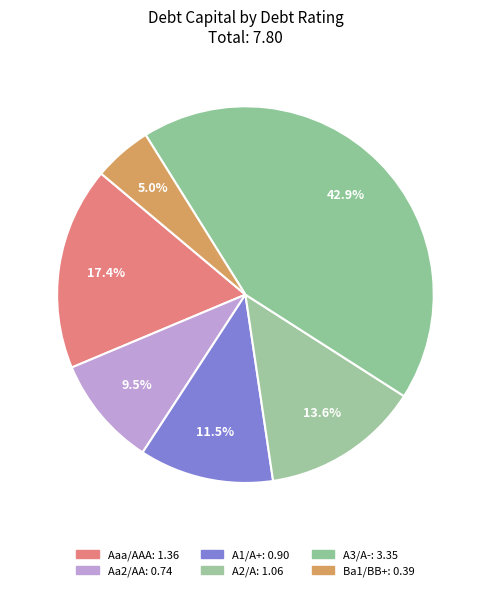

How many segments does this pie chart have?

6